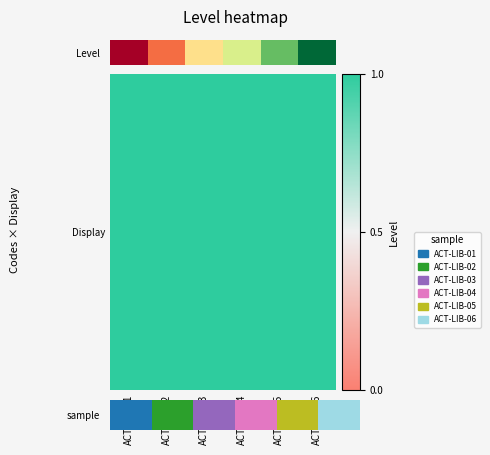

Which label corresponds to the largest value in the chart?

ACT-LIB-06